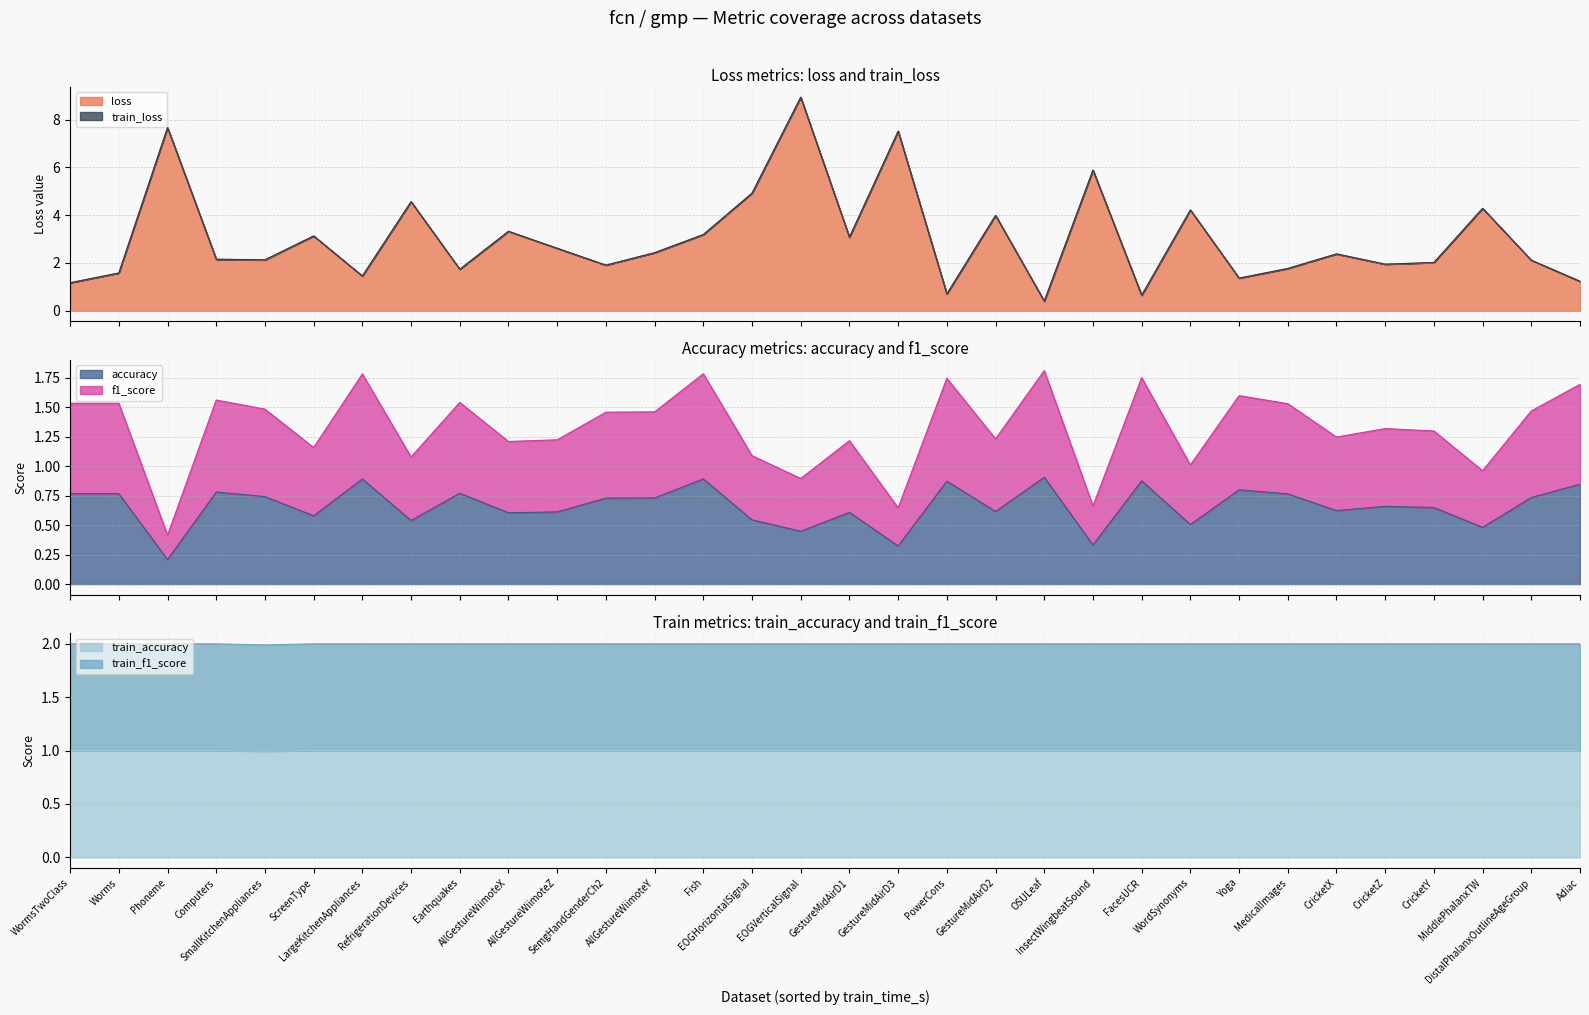

How many lines are shown in the chart?

6